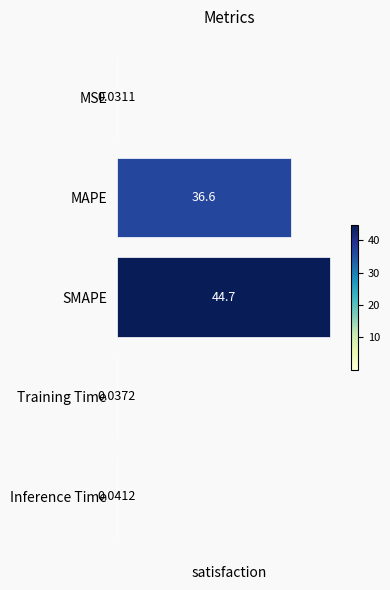

At which label is the value closest to 22?

MAPE